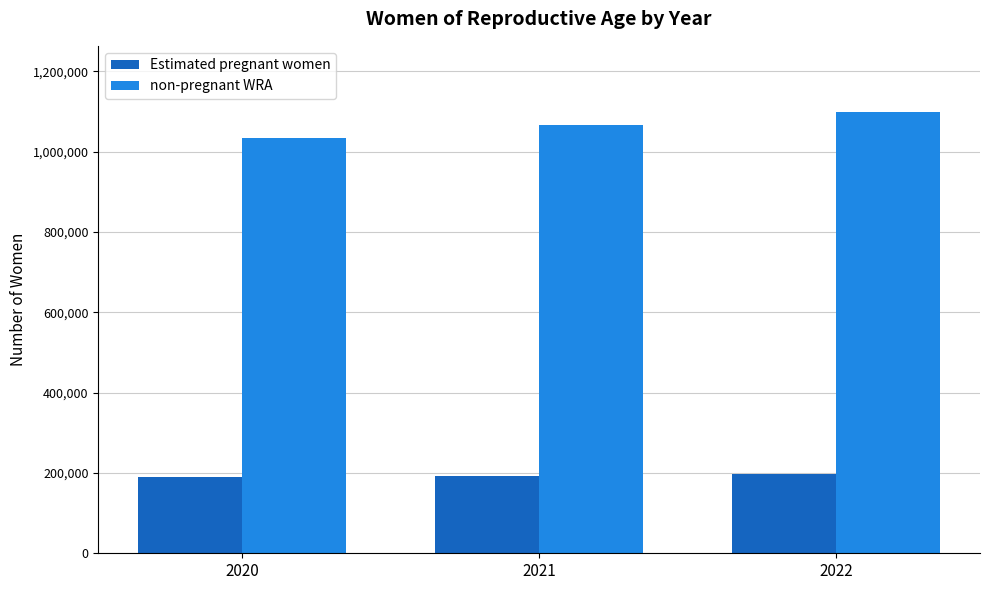

Where is non-pregnant WRA nearest to the value 1066200?

2021